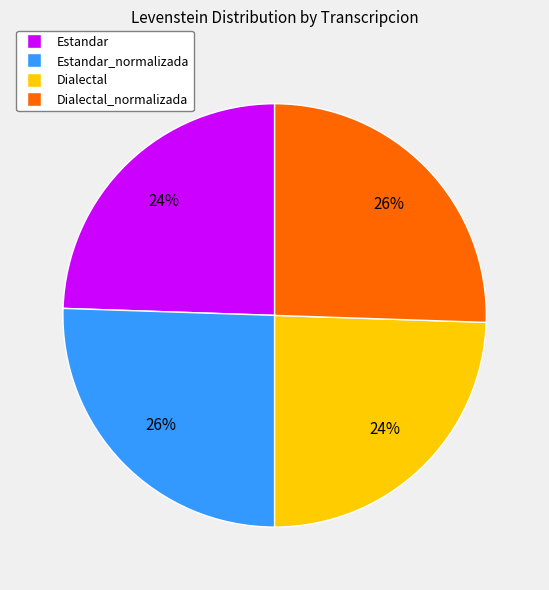

Is there a majority slice in this chart?

No